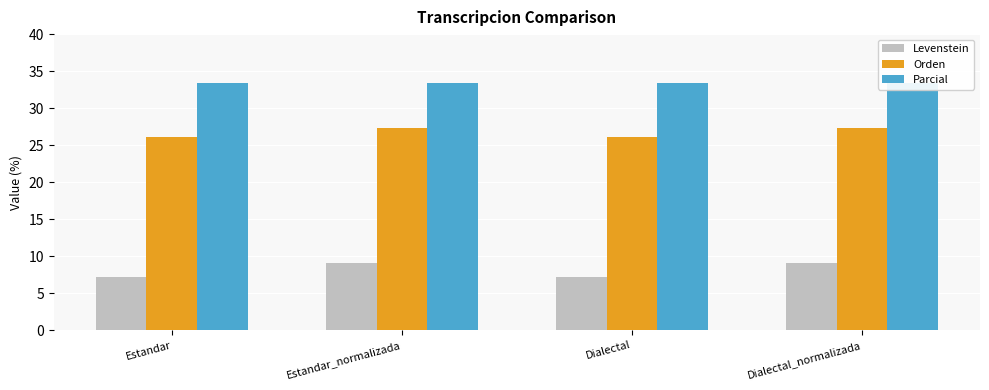

Reading left to right, transcribe all the data shown in this chart.

Levenstein: Estandar=7.1	Estandar_normalizada=9.1	Dialectal=7.1	Dialectal_normalizada=9.1
Orden: Estandar=26.1	Estandar_normalizada=27.3	Dialectal=26.1	Dialectal_normalizada=27.3
Parcial: Estandar=33.3	Estandar_normalizada=33.3	Dialectal=33.3	Dialectal_normalizada=33.3